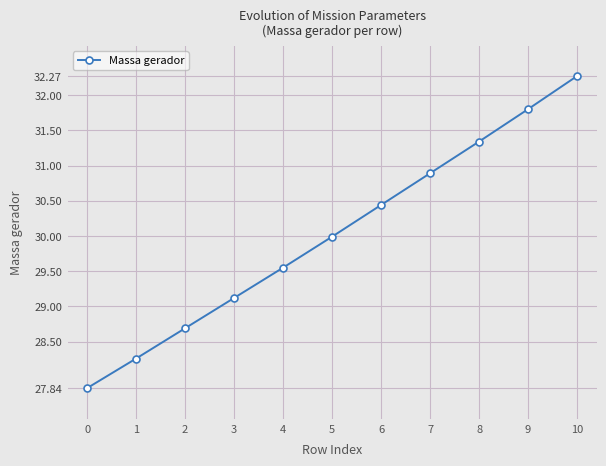

What is the value of the 3rd point from the left?

28.7